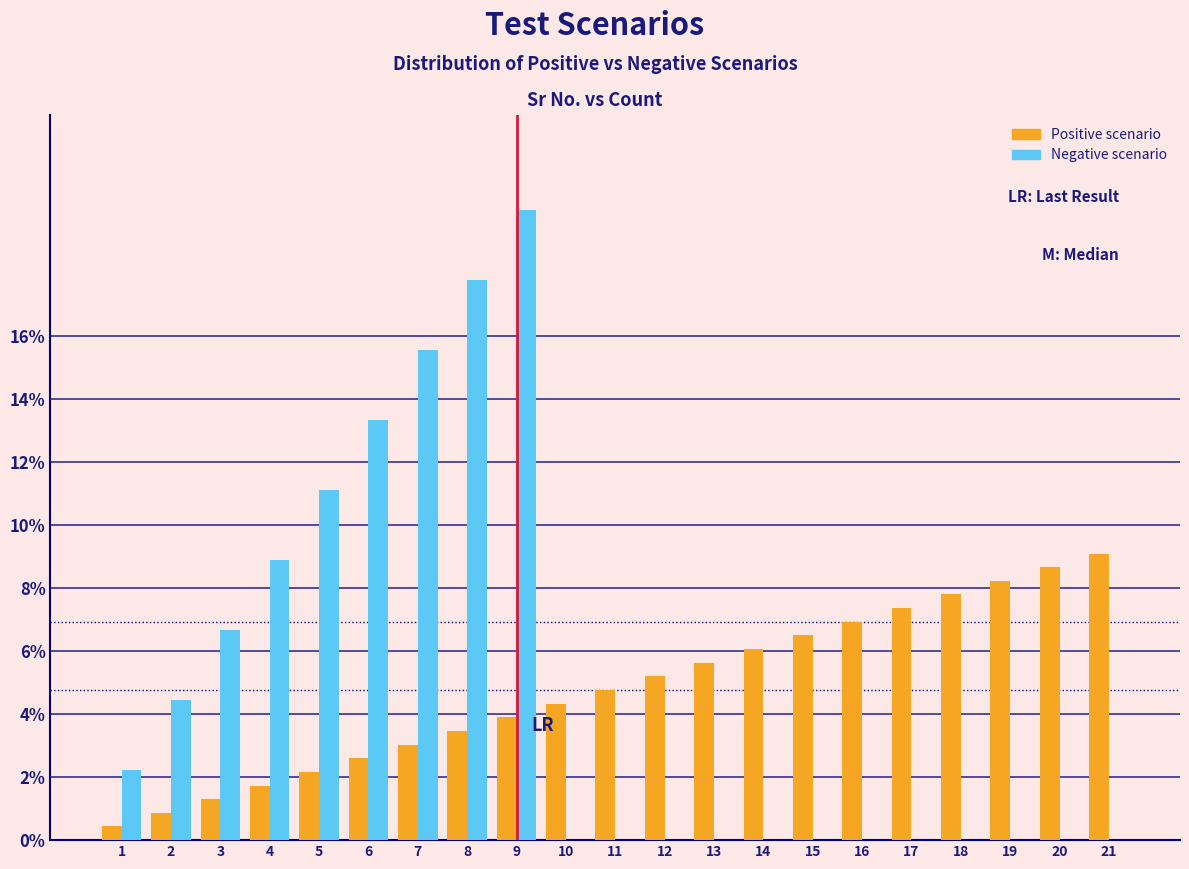

Is it true that Positive scenario equals 5.2 at 12?

True